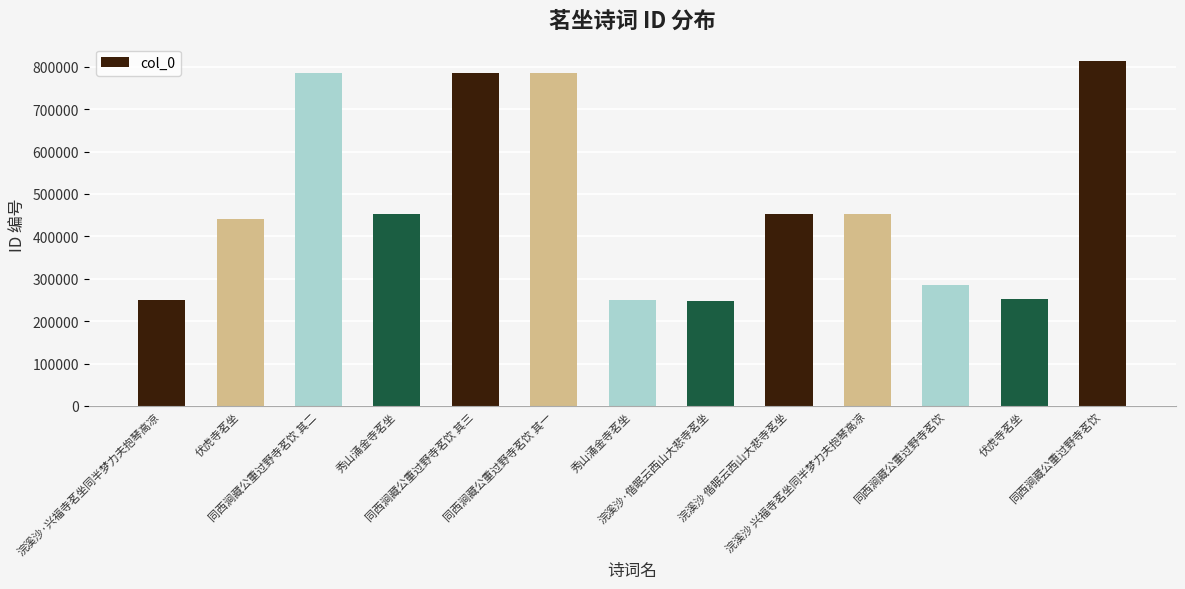

Reading left to right, transcribe all the data shown in this chart.

250158	440564	784308	452338	784309	784307	250250	247991	451712	452525	286191	251470	813587